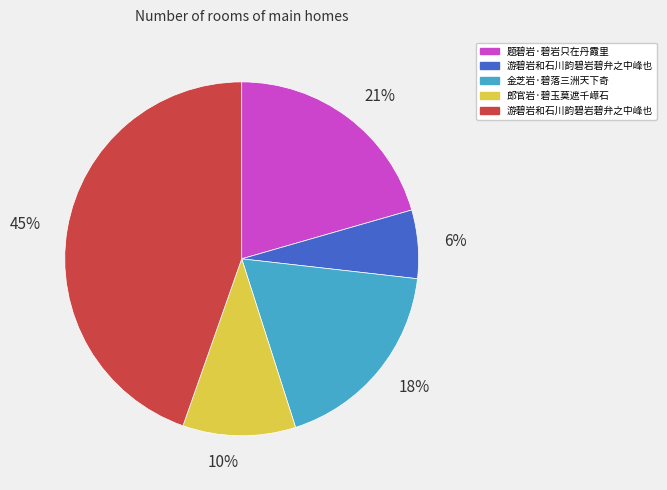

Is there any slice that represents more than half of the pie?

No